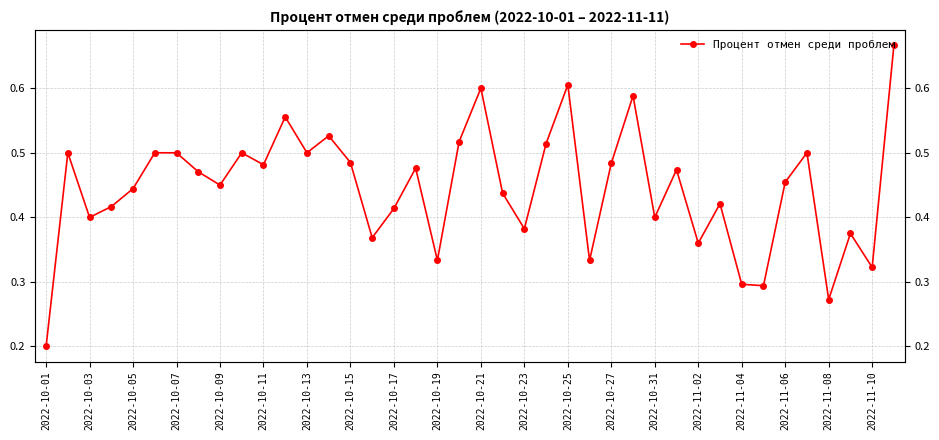

Does the chart have visible grid lines?

Yes